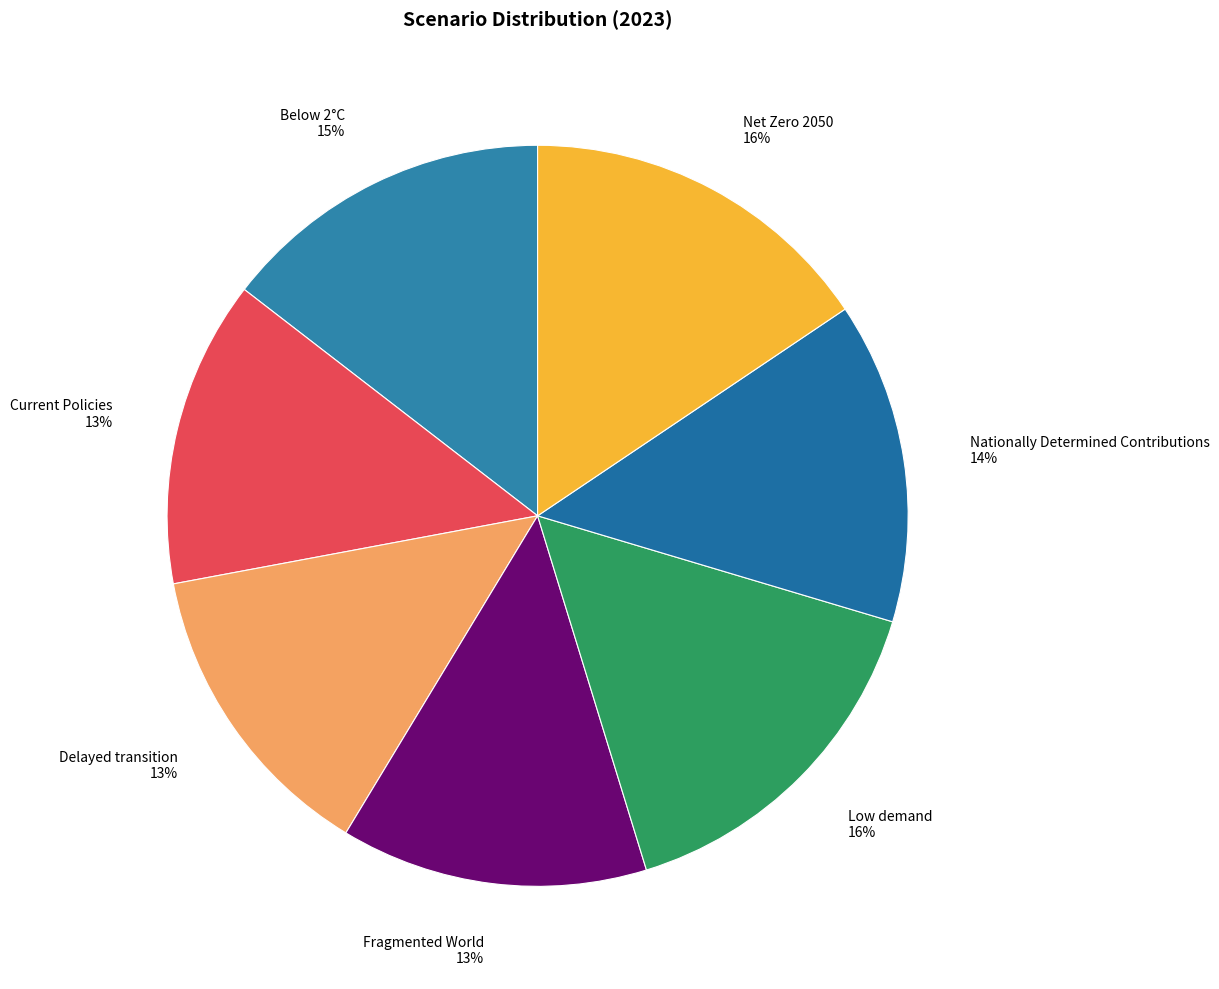

How many segments does this pie chart have?

7